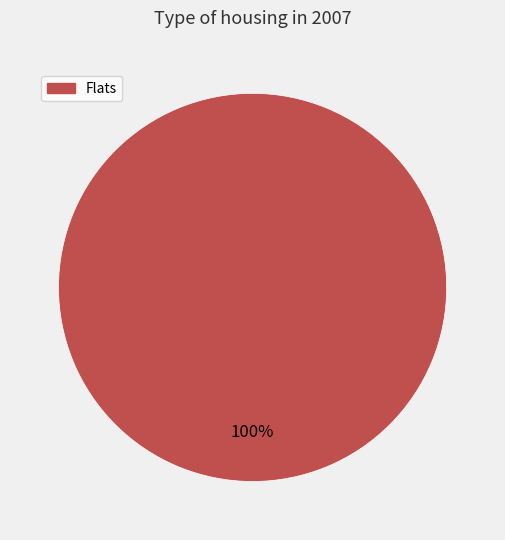

Is there any slice that represents more than half of the pie?

Yes